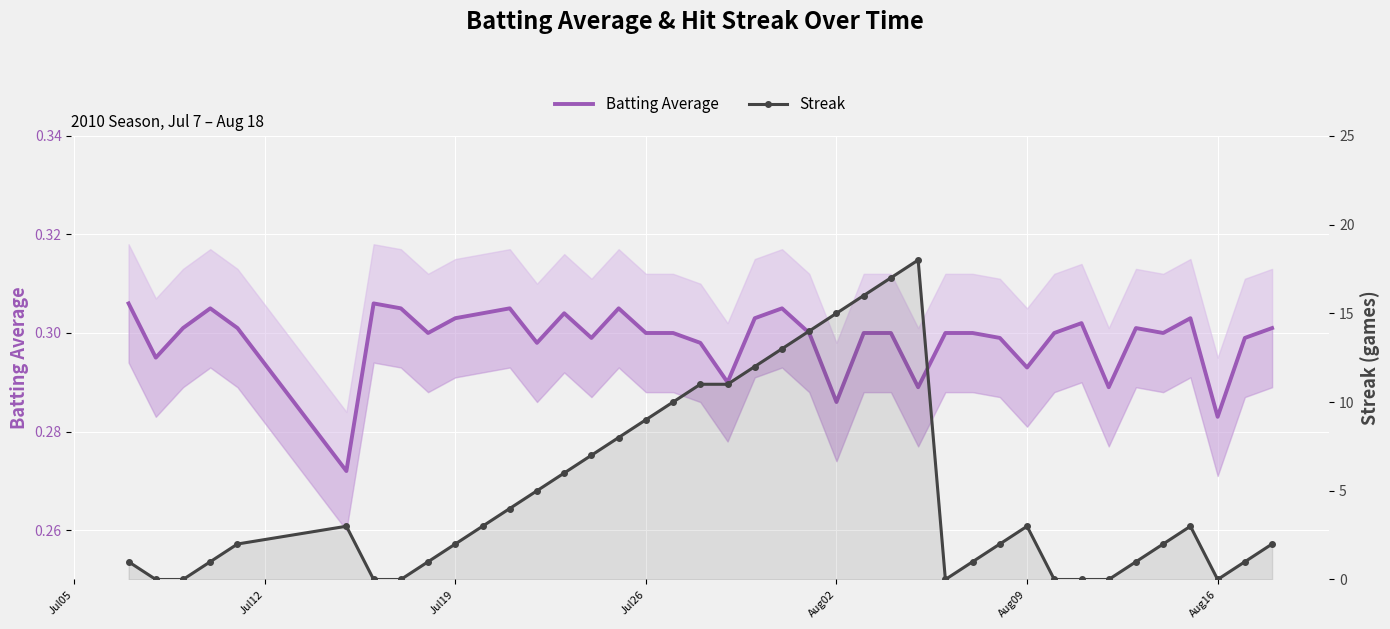

Reading left to right, transcribe all the data shown in this chart.

Batting Average: 0.3	0.3	0.3	0.3	0.3	0.3	0.3	0.3	0.3	0.3	0.3	0.3	0.3	0.3	0.3	0.3	0.3	0.3	0.3	0.3	0.3	0.3	0.3	0.3	0.3	0.3	0.3	0.3	0.3	0.3	0.3	0.3	0.3	0.3	0.3	0.3	0.3	0.3	0.3	0.3
Streak: 1.0	0.0	0.0	1.0	2.0	3.0	0.0	0.0	1.0	2.0	3.0	4.0	5.0	6.0	7.0	8.0	9.0	10.0	11.0	11.0	12.0	13.0	14.0	15.0	16.0	17.0	18.0	0.0	1.0	2.0	3.0	0.0	0.0	0.0	1.0	2.0	3.0	0.0	1.0	2.0